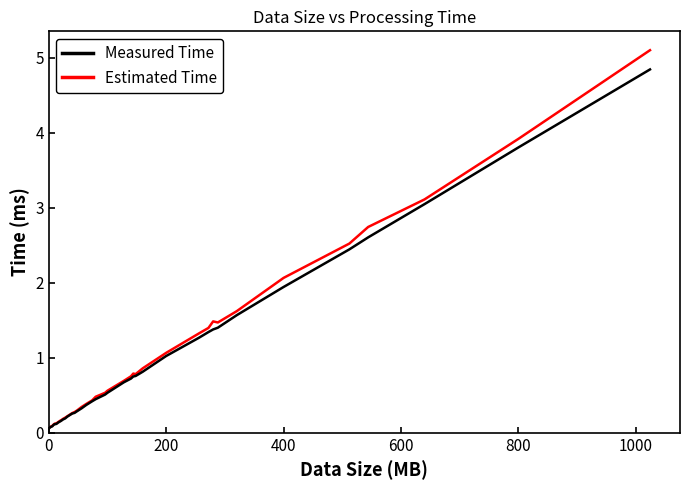

List the series in order of their peak value, highest first.

Estimated Time, Measured Time